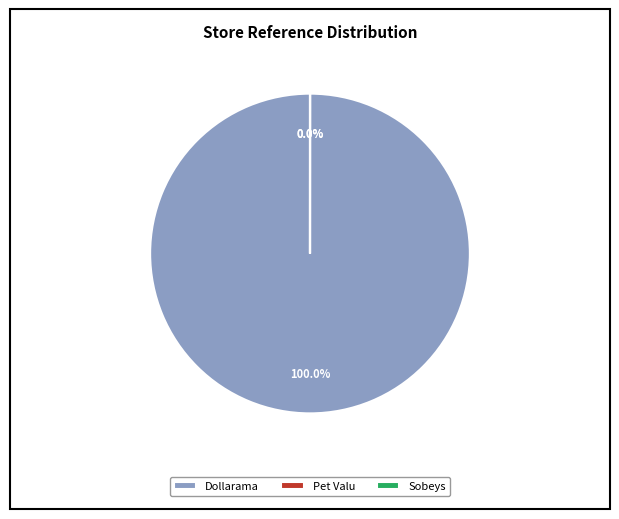

Is it true that sobeys_ca is 8% of the pie?

False